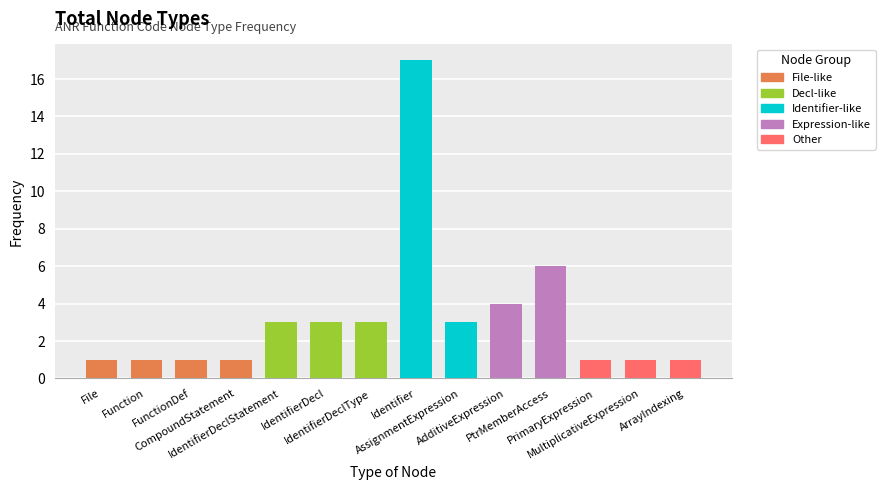

Does the chart contain any negative values?

No